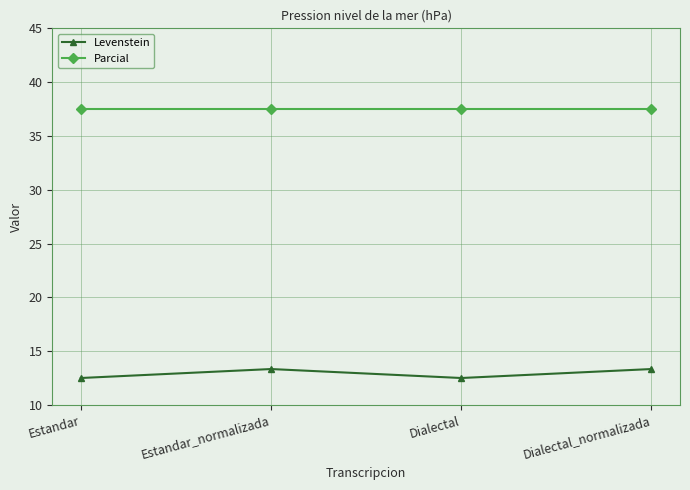

Rank the series by their average value, from highest to lowest.

Parcial, Levenstein